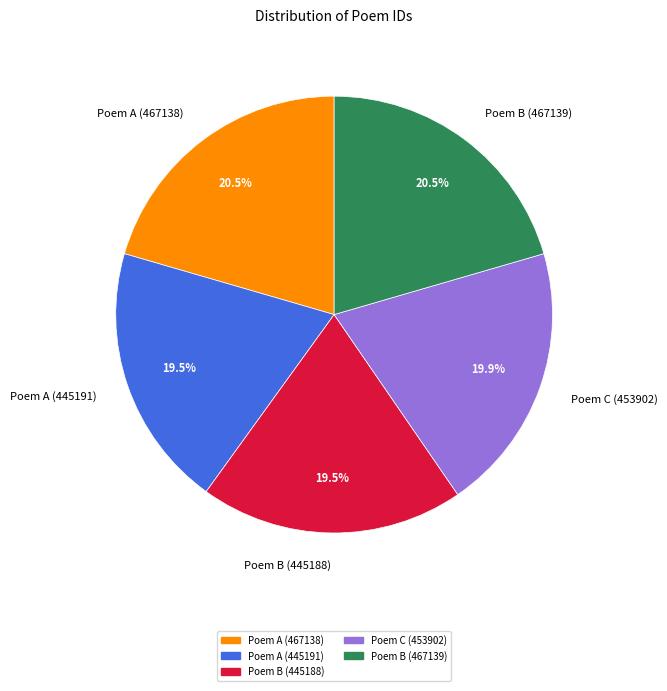

What is the ratio of the value at Poem B (445188) to the value at Poem C (453902)?

1.0